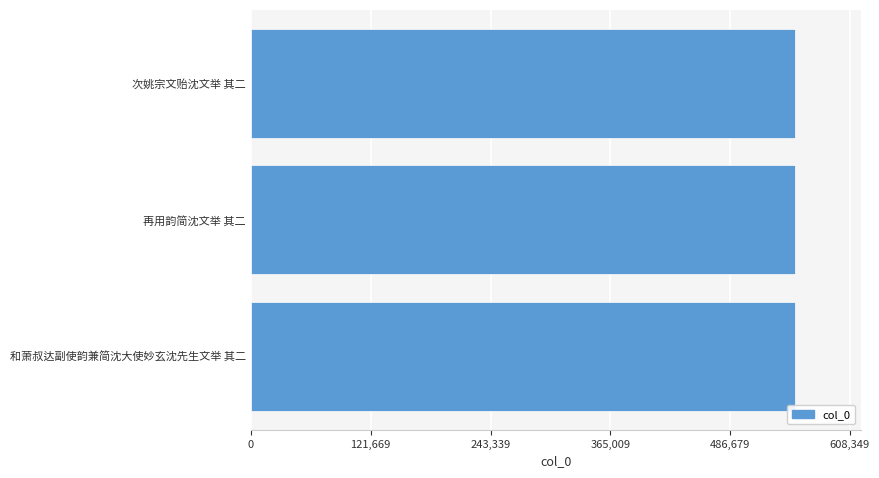

Is it true that the value at 和萧叔达副使韵兼简沈大使妙玄沈先生文举 其二 is 553045?

True